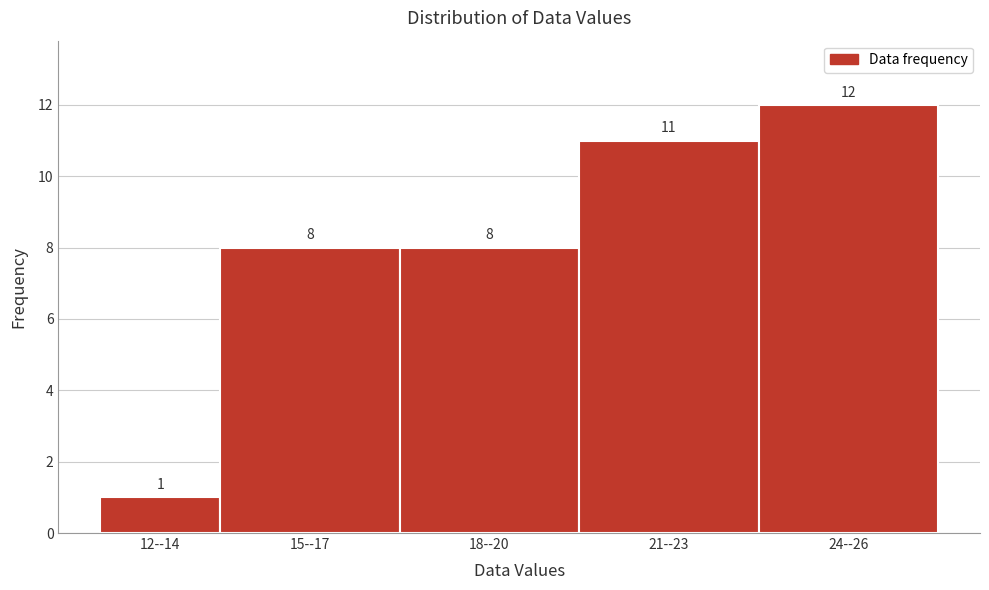

Reading left to right, list all the values displayed in this chart.

1	8	8	11	12